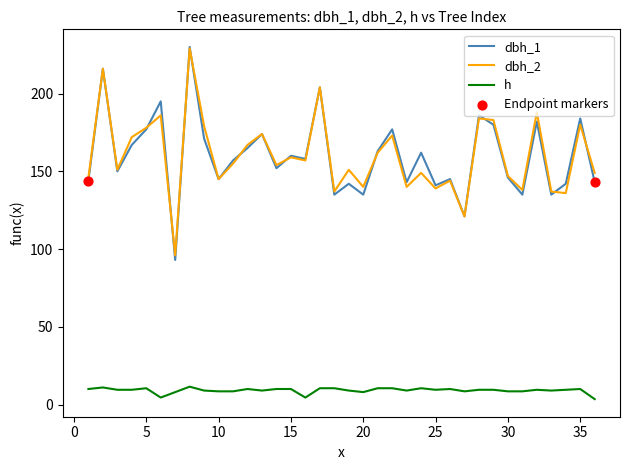

Which series has the largest range (max minus min)?

dbh_1